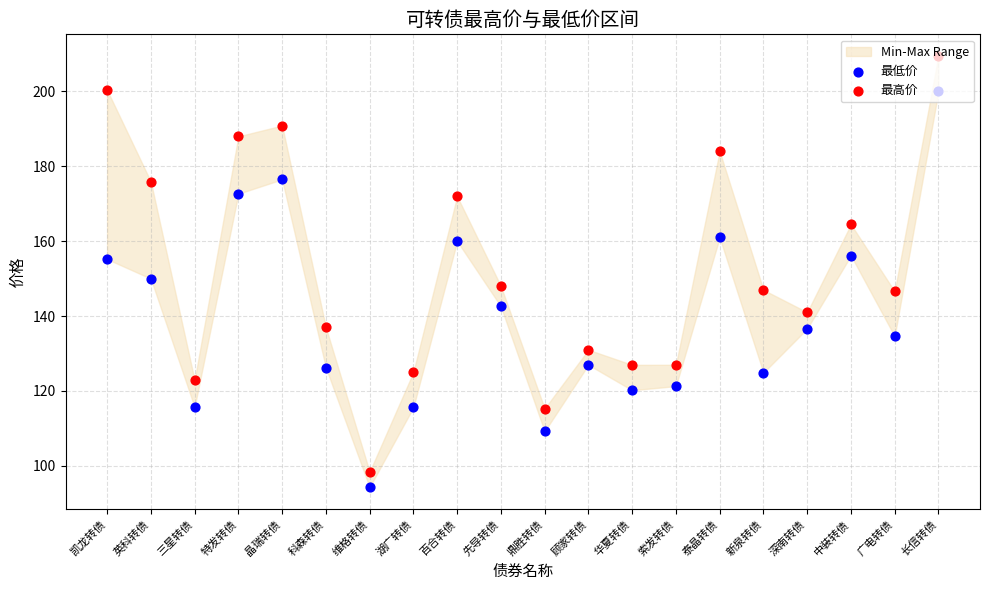

Which series contains the lowest Y value?

最低价